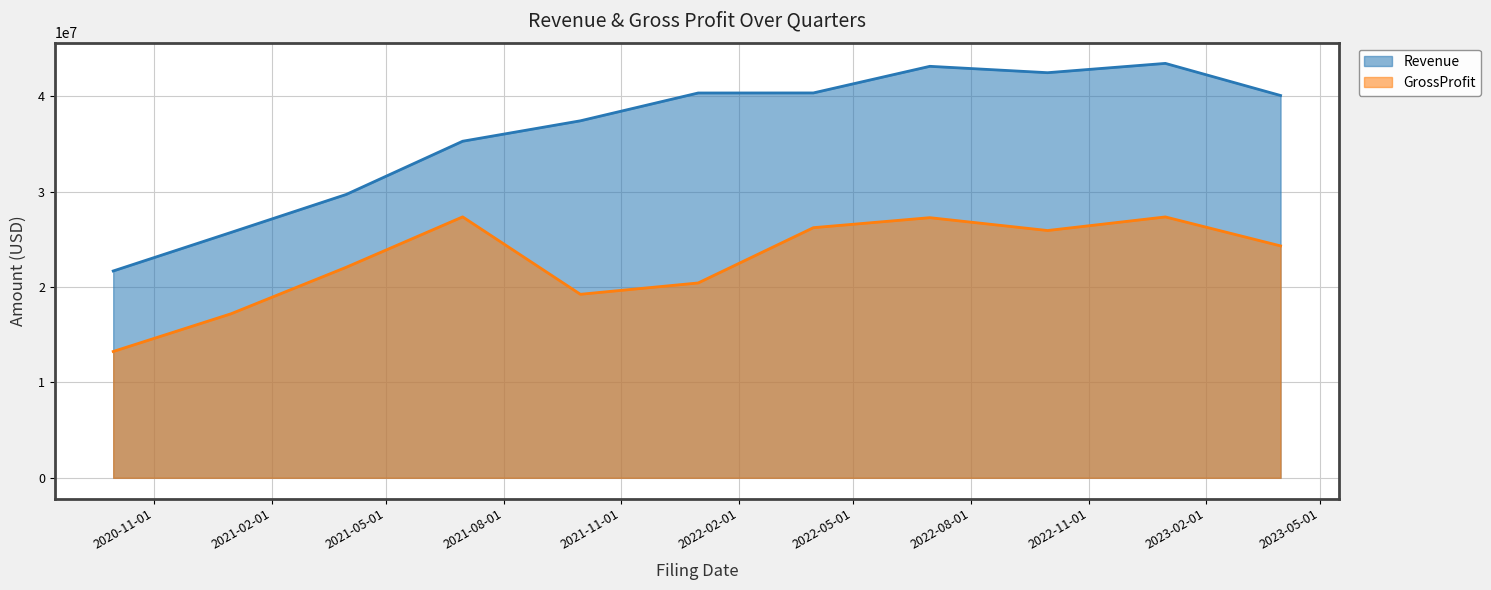

At which label does Revenue reach its peak?

2022-12-31